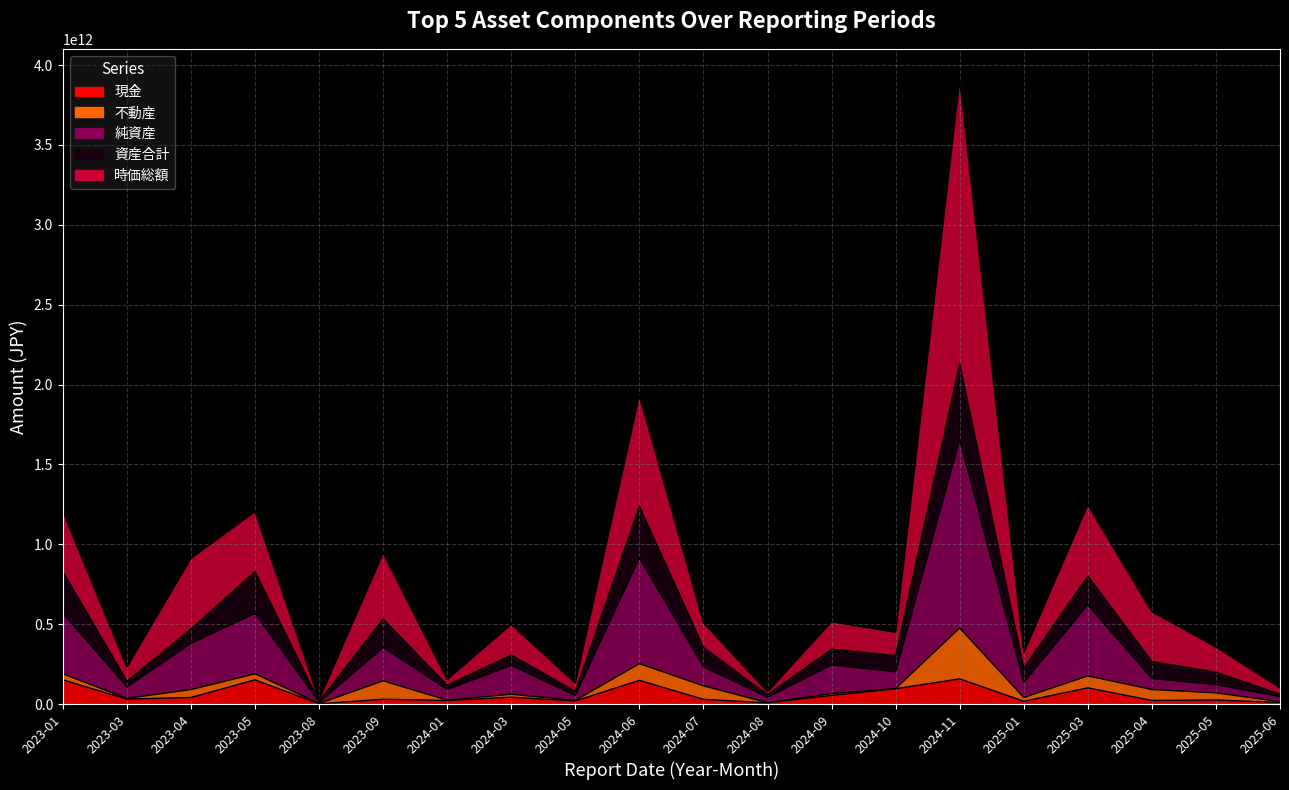

How many categories are shown in the chart?

20